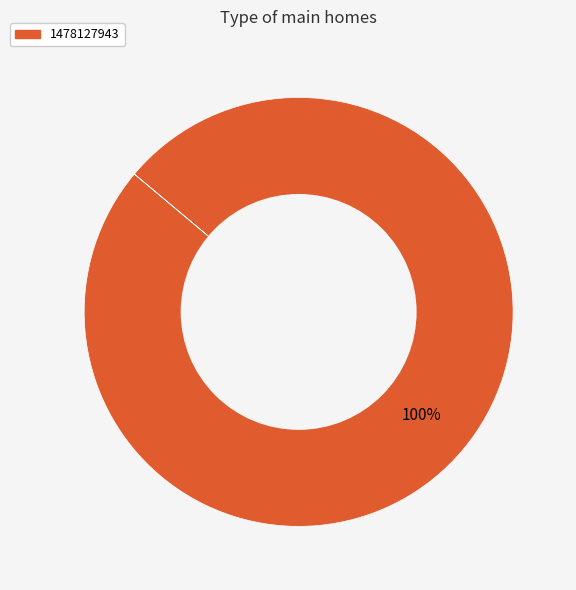

Is there a majority slice in this chart?

Yes